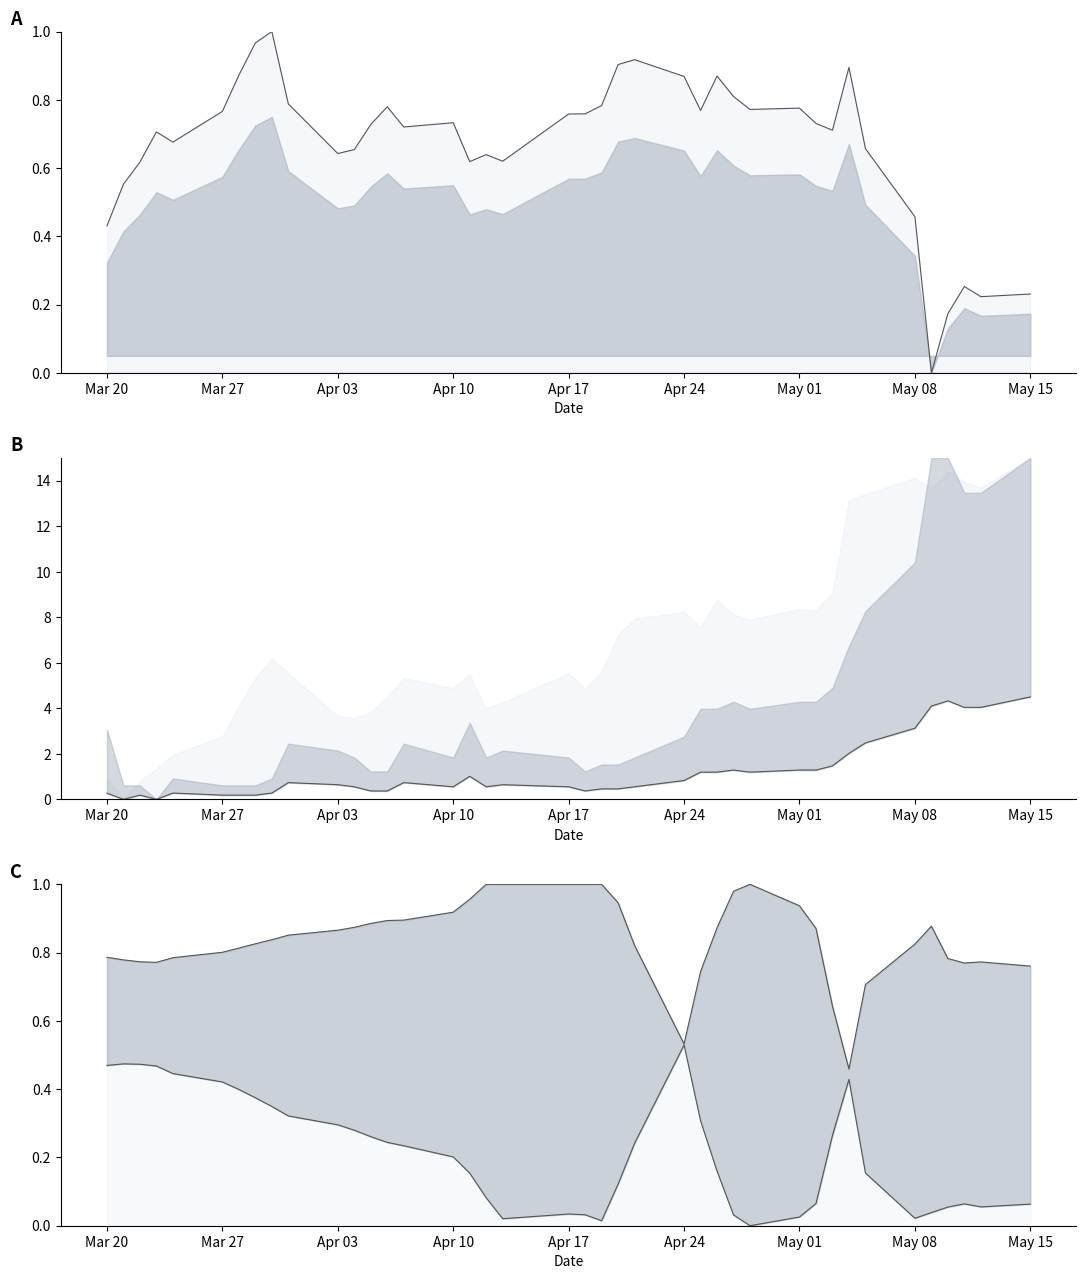

Which series has the largest total across all categories?

close lower